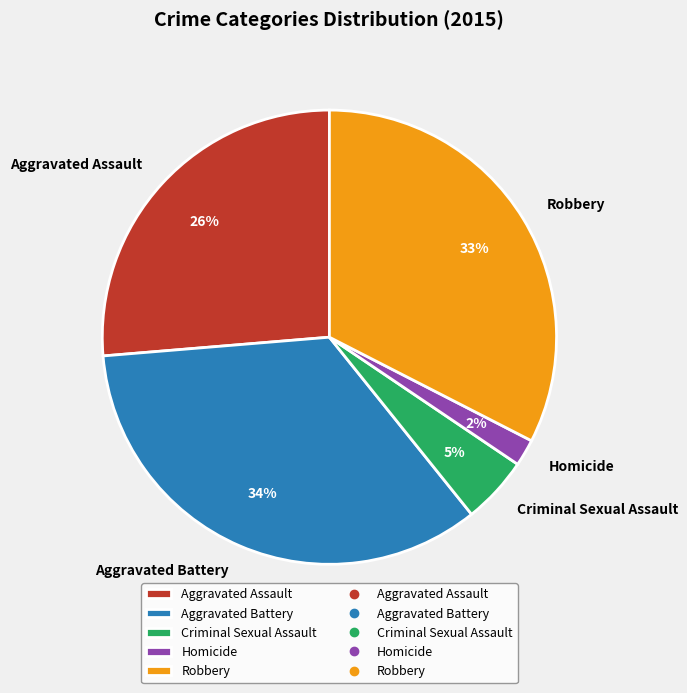

To the nearest percent, what is the difference between the Aggravated Battery and Aggravated Assault slice percentages?

8%